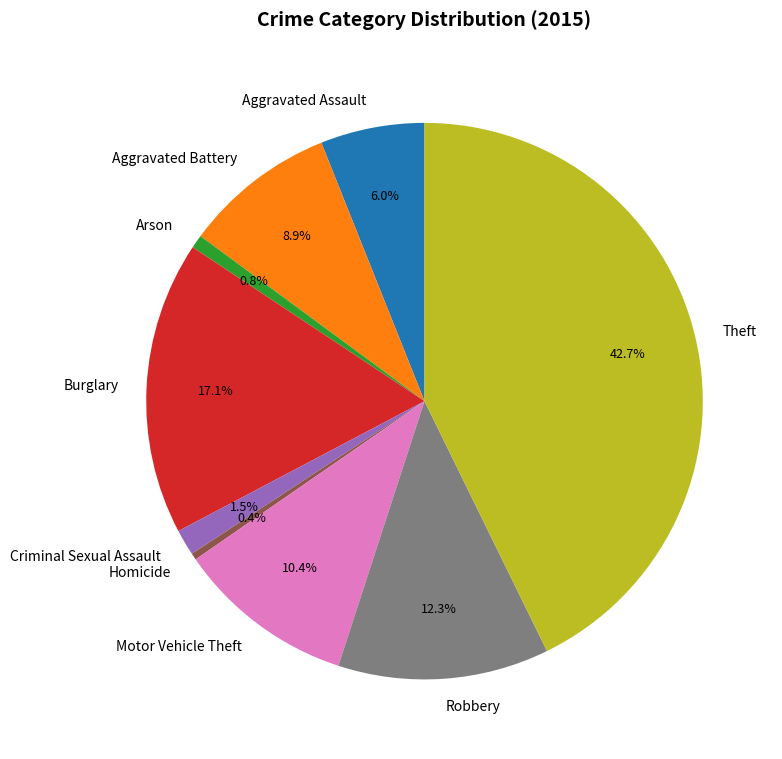

To the nearest percent, what portion does Theft represent?

43%